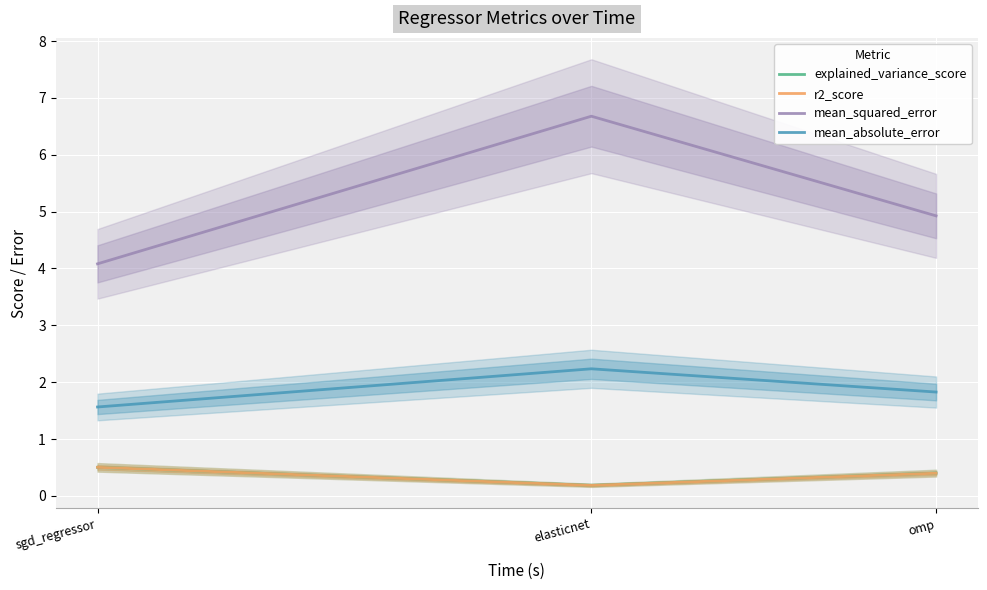

How many lines are shown in the chart?

4